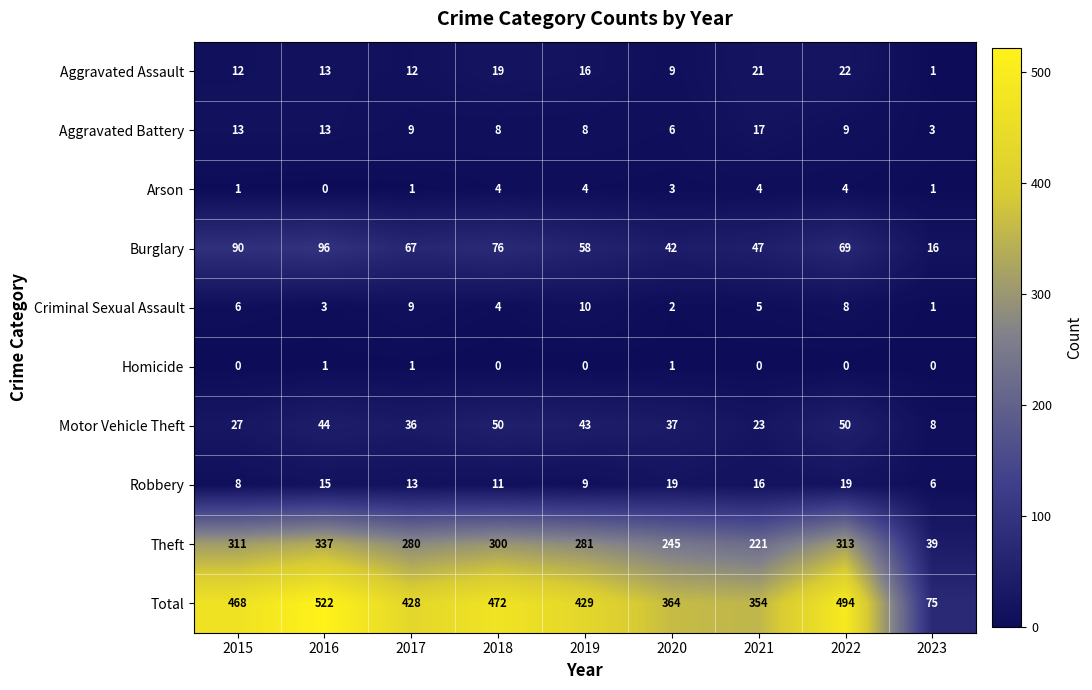

What is the difference between the highest and lowest values at 2022?

494